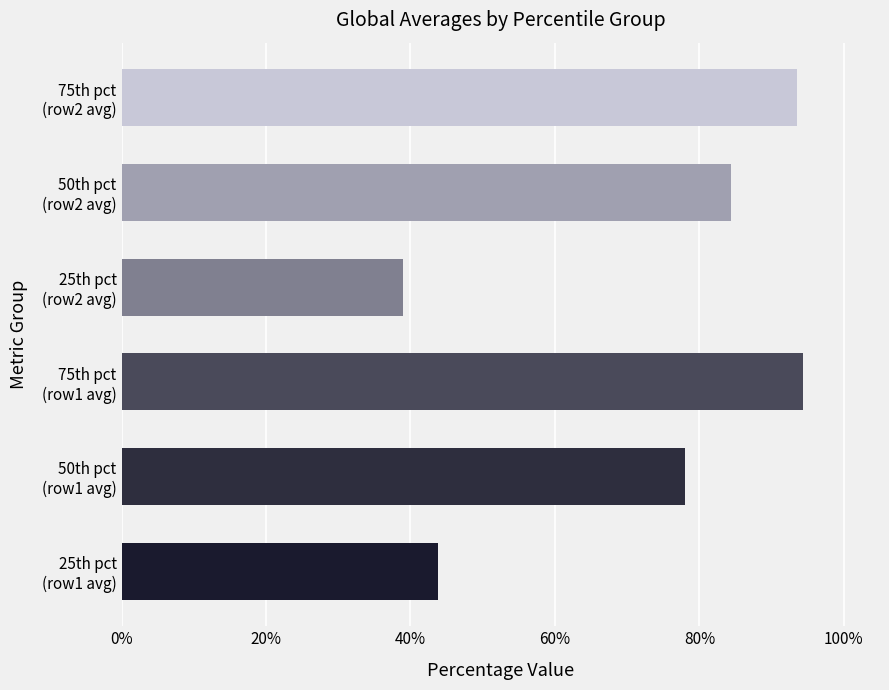

Which series has the largest range (max minus min)?

50th percentile avg